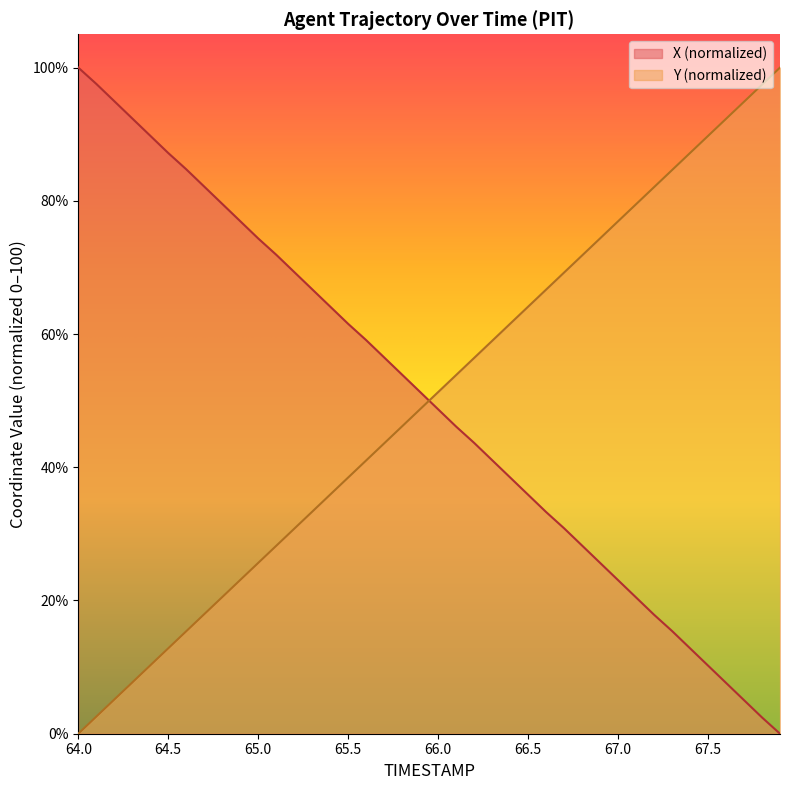

True or false: Y and X intersect in this chart.

True